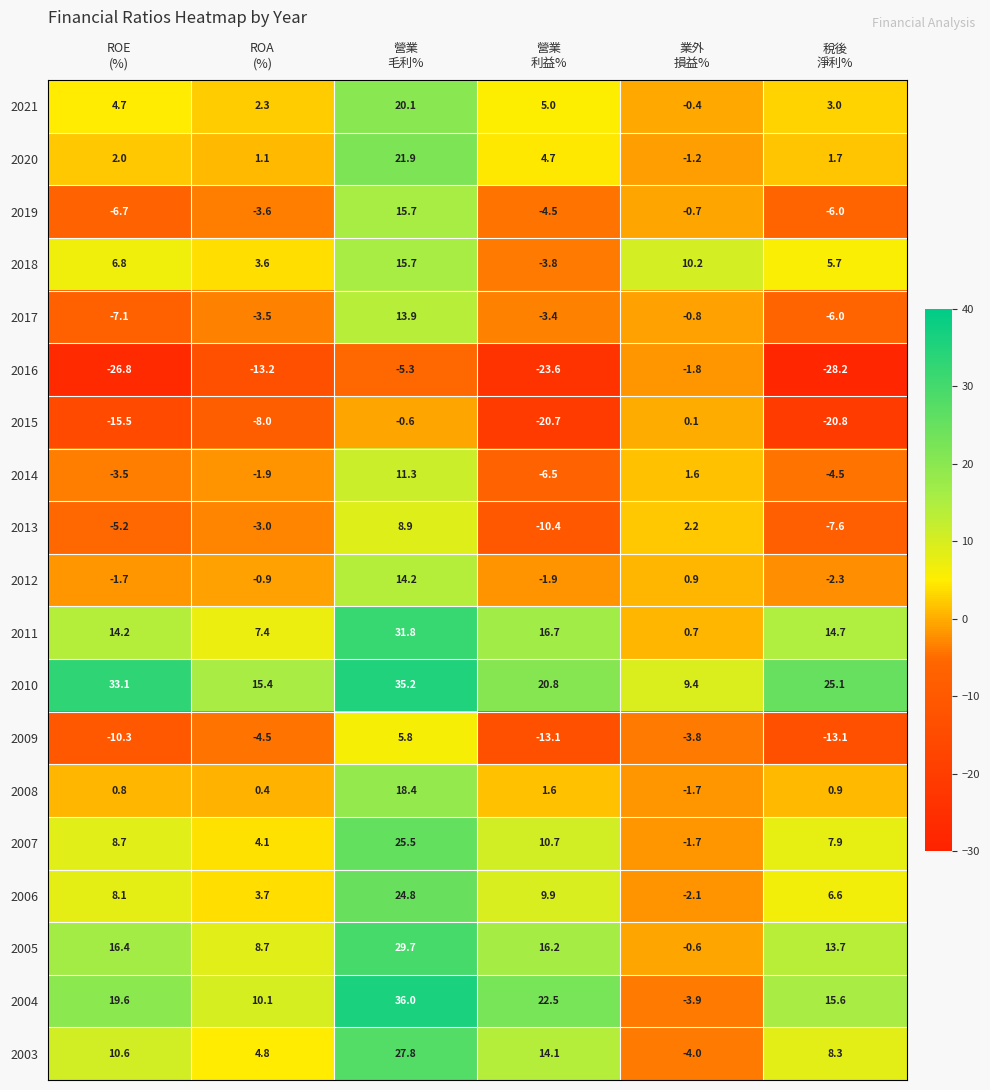

Which series has the widest spread of values?

2004